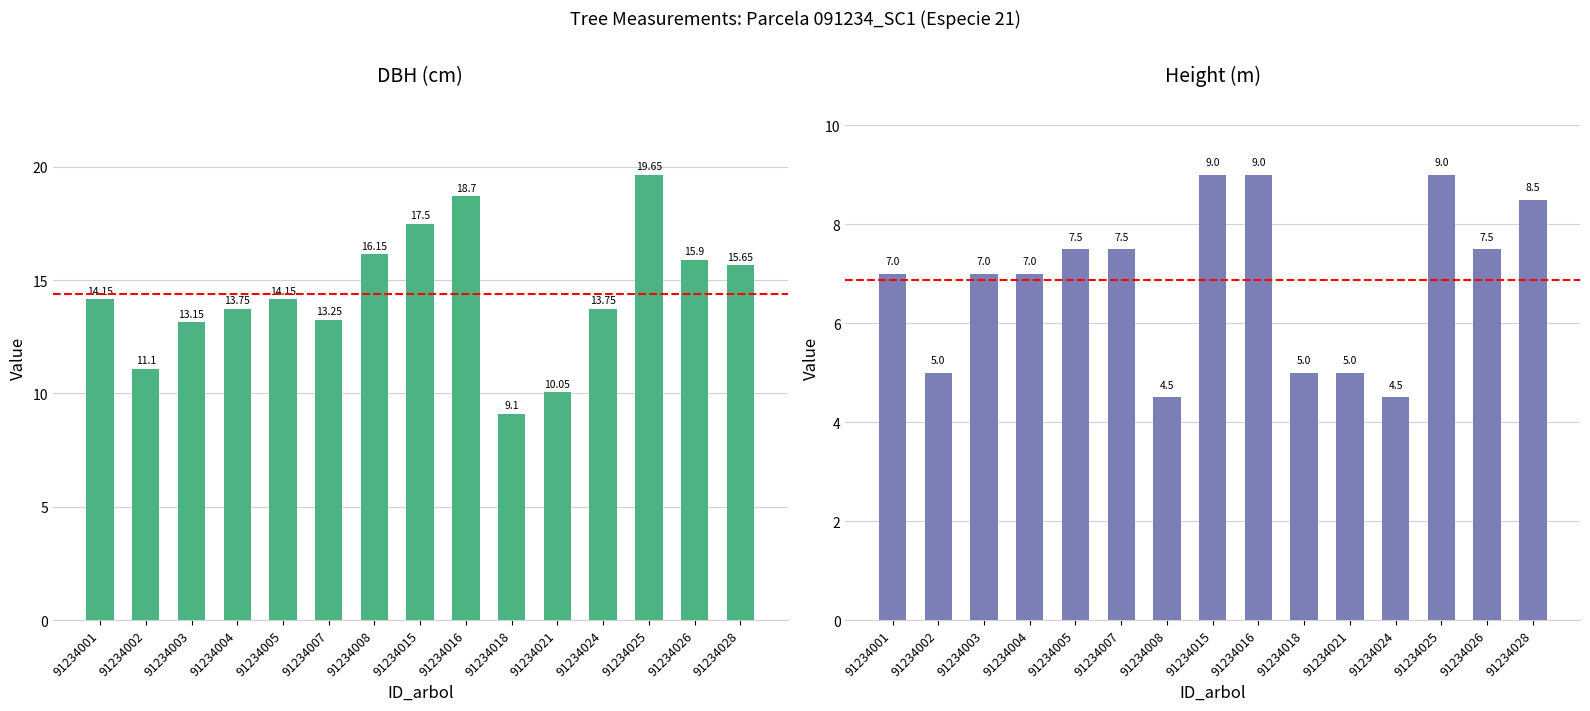

Which category has the lowest value in the Height (m) series?

91234008